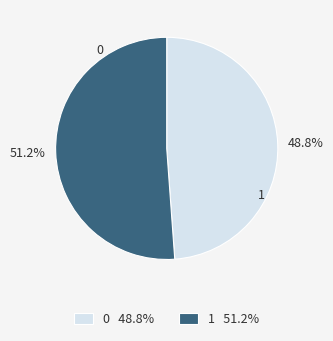

What is the total percentage of 1 and 0?

100.0%